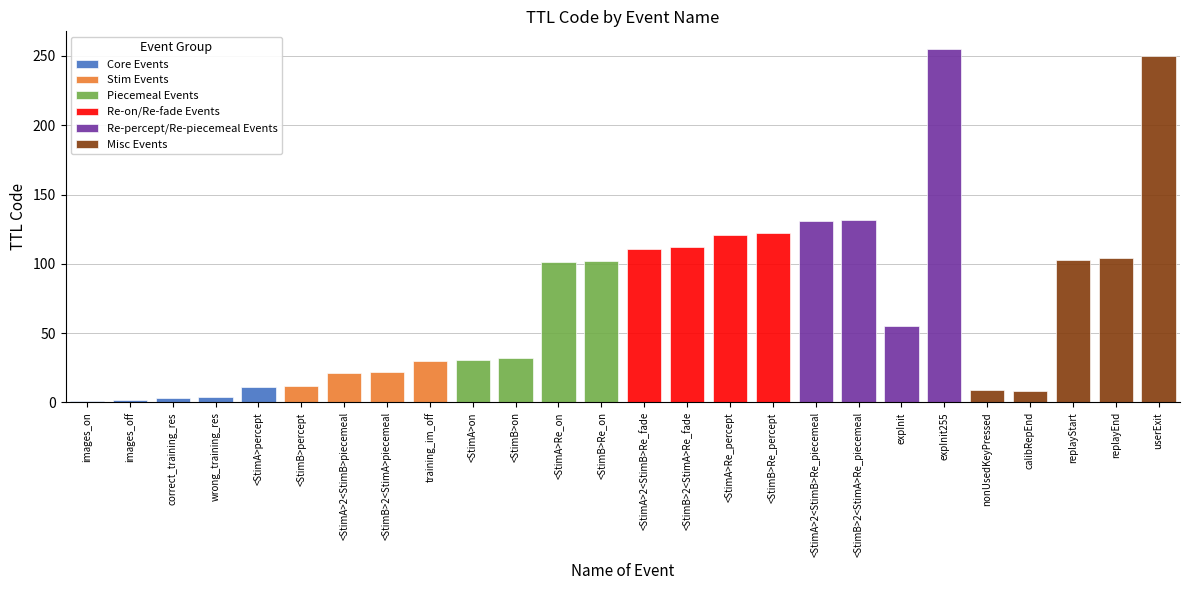

Are the bars grouped side by side (vs. stacked)?

No